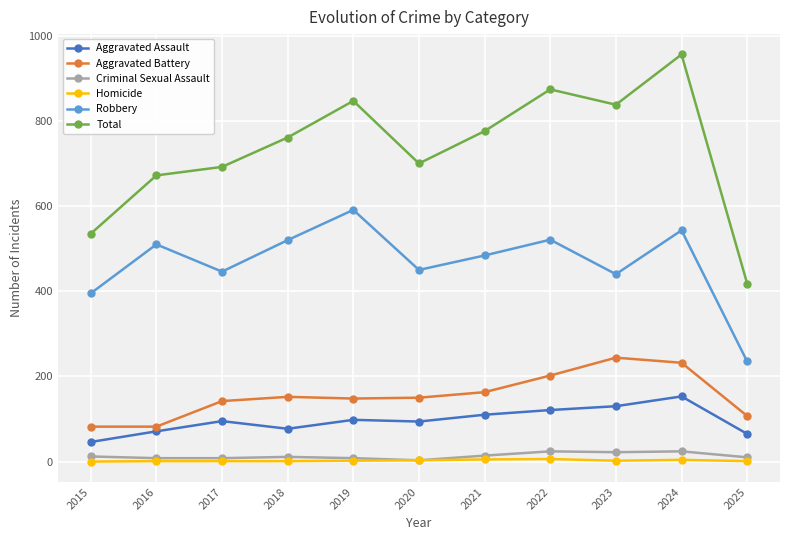

Which series changed the most between 2017 and 2019?

Total